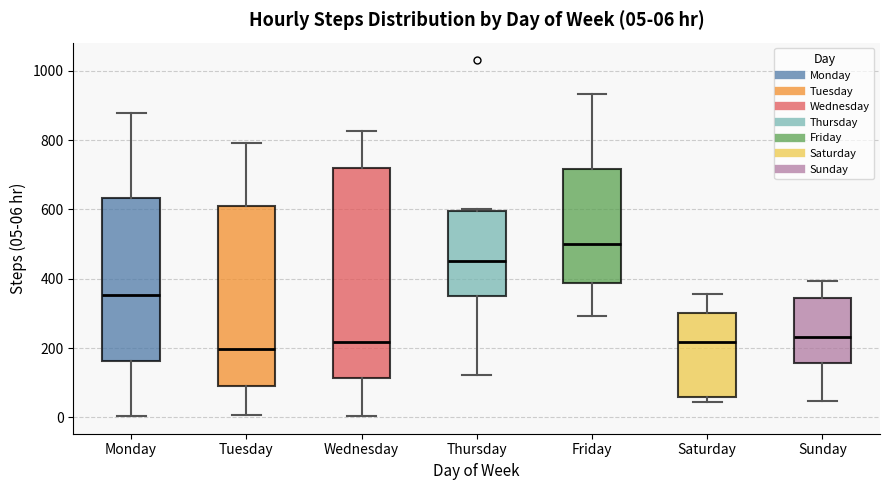

Which box is the tallest, from its lower edge to its upper edge?

Wednesday